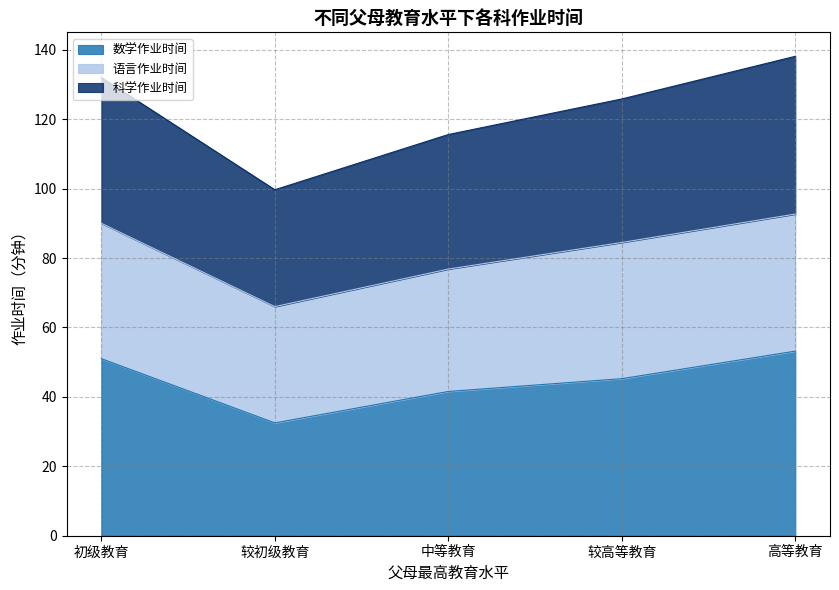

What is the total value across all series at 高等教育?

138.1